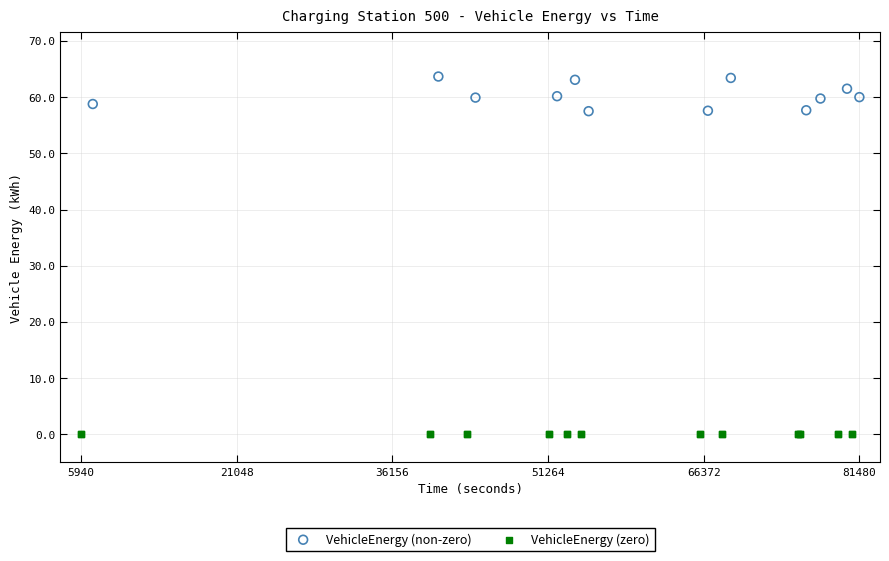

Which series reaches the minimum Y coordinate?

VehicleEnergy (zero)